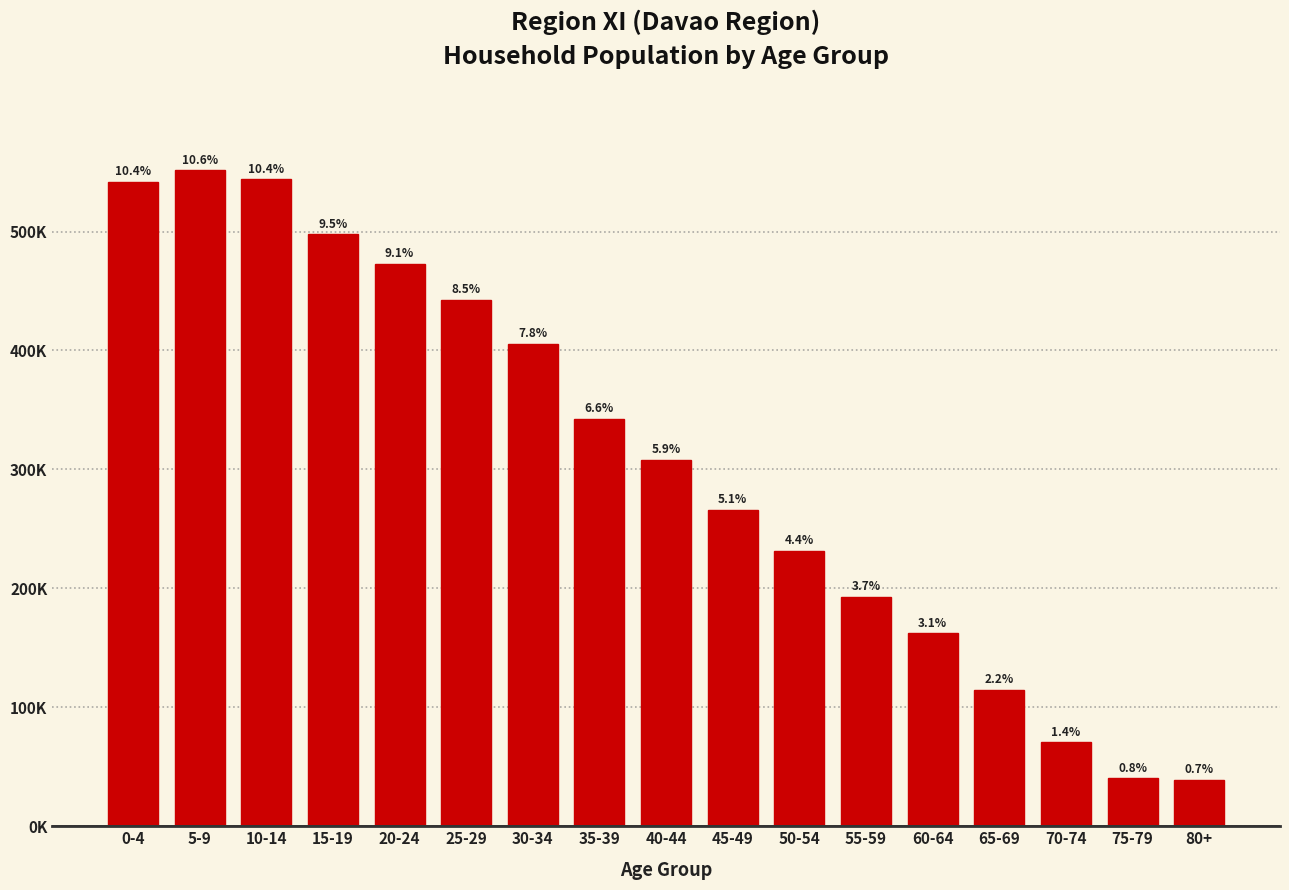

Are the bars horizontal?

No